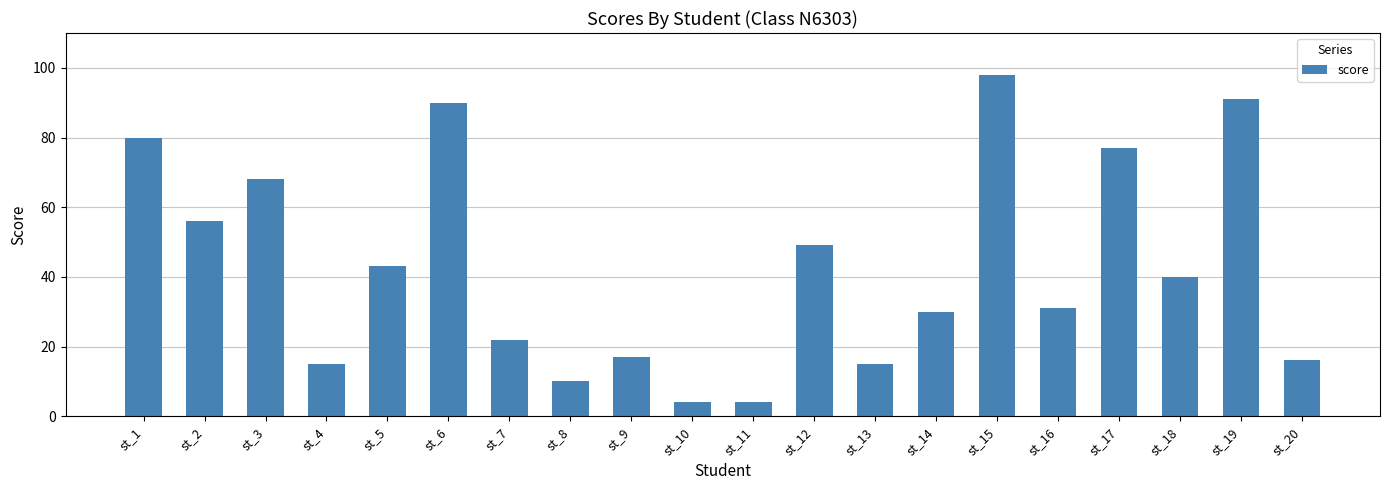

At which label does the data first exceed 40?

st_1